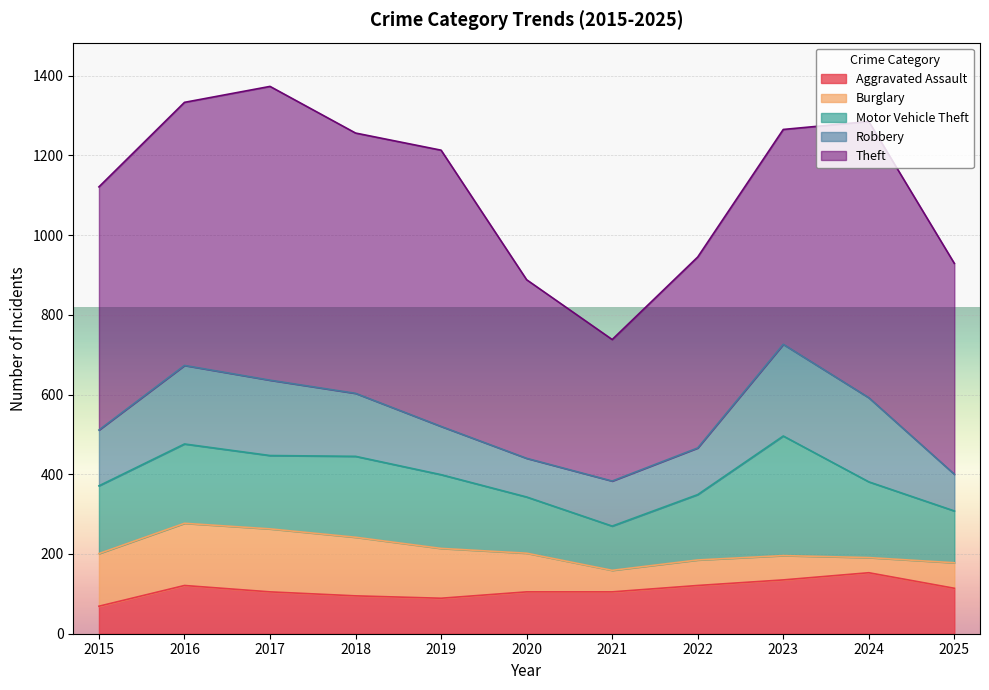

True or false: Theft and Burglary cross at least once.

False